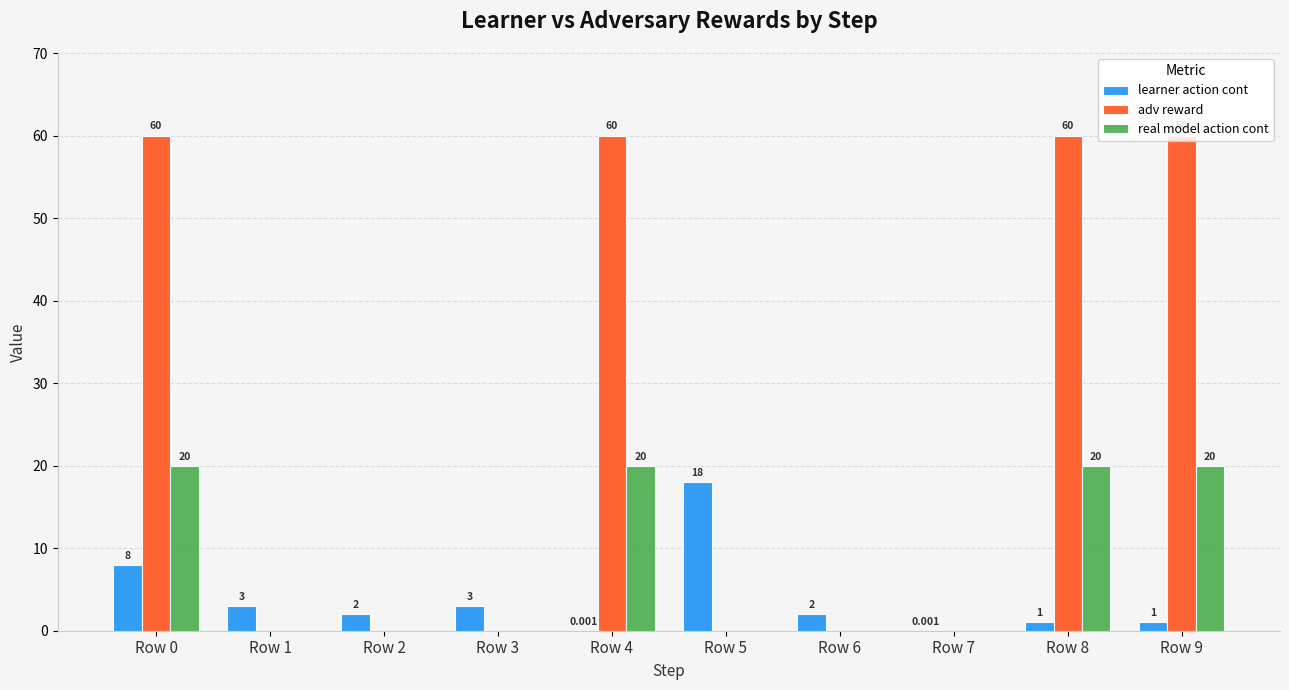

What is the sum of the learner action cont values at Row 8 and Row 7?

1.0